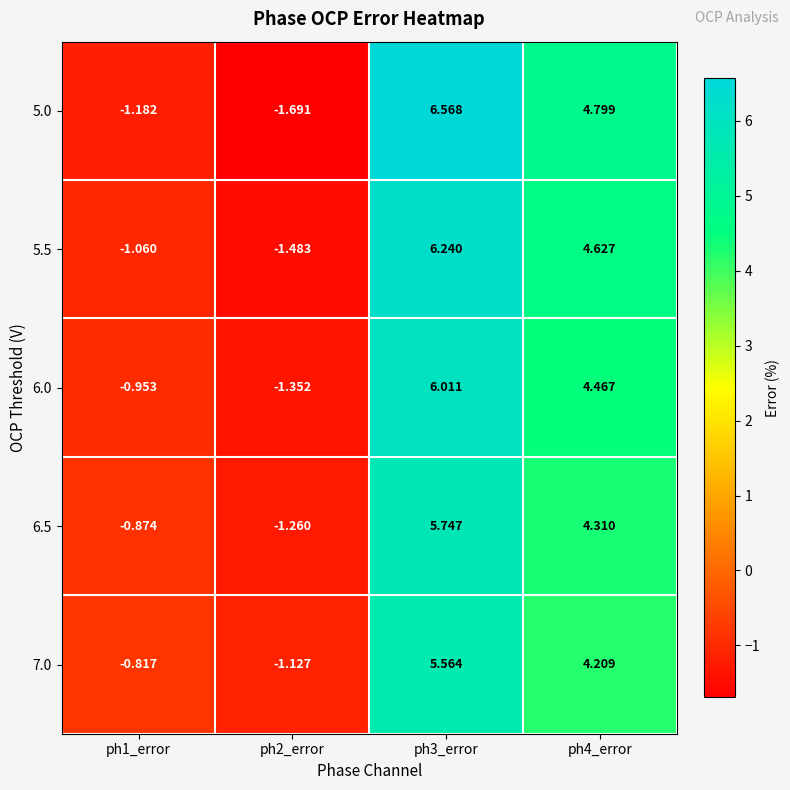

How many values in 5.5 are above zero?

2